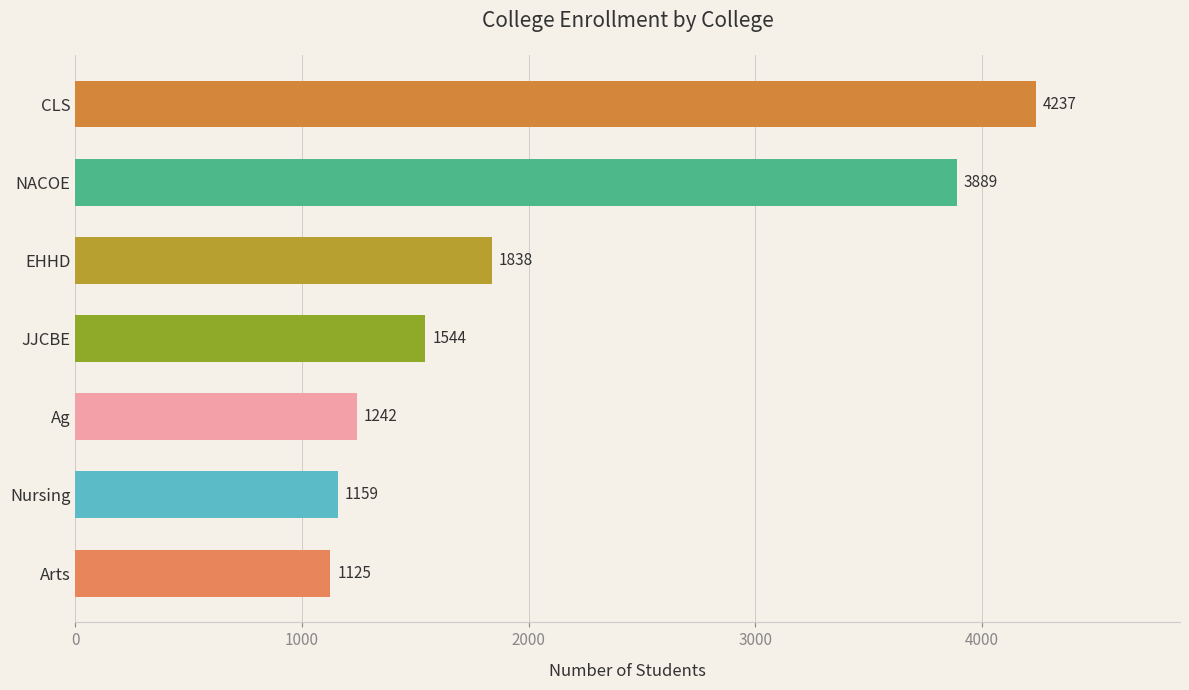

What is the difference between the second highest and second lowest values?

2730